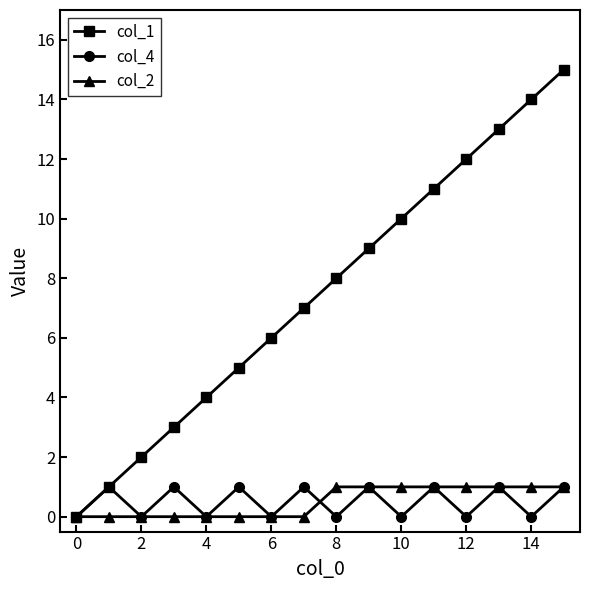

Which series has the largest total across all categories?

col_1